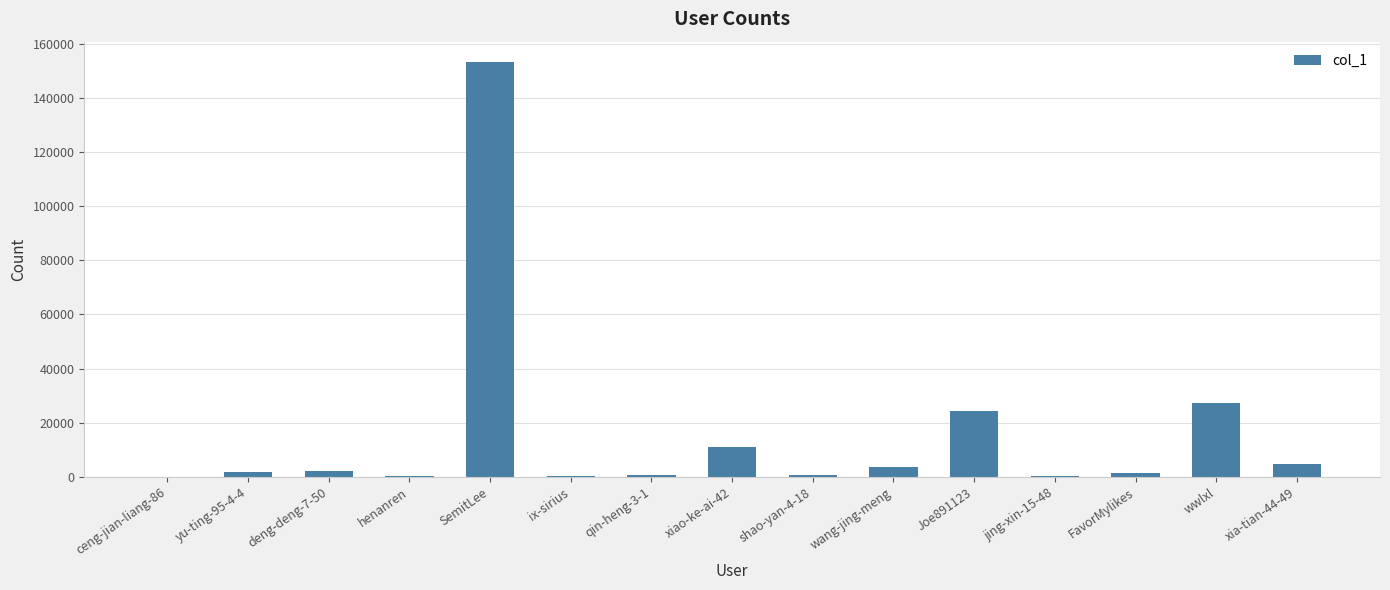

The value at wwlxl is 17502. True or false?

False